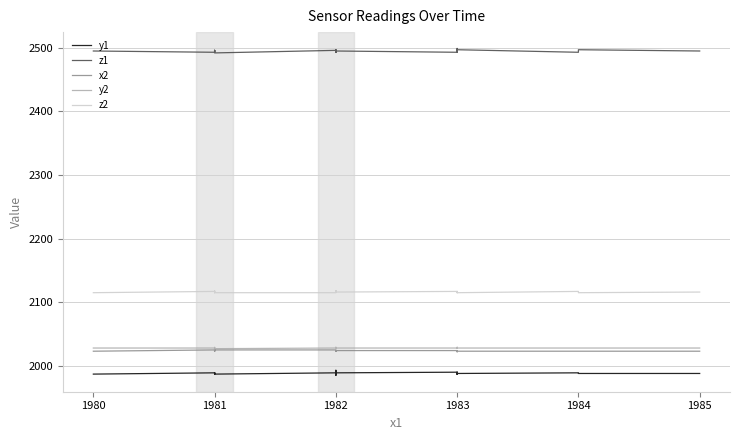

Where is the first local minimum for y1?

1981